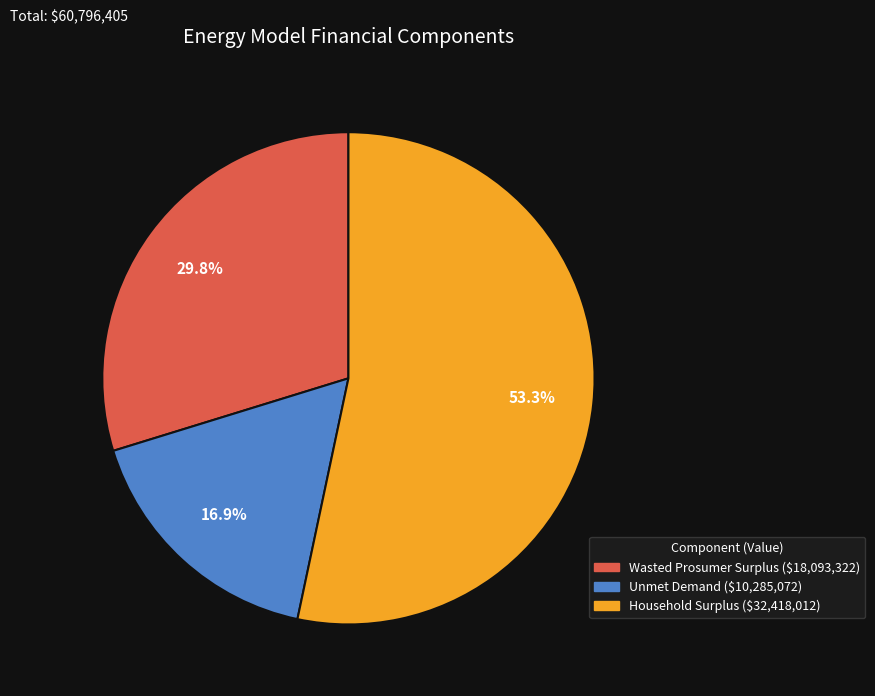

What is the smallest slice in the pie chart?

Unmet Demand